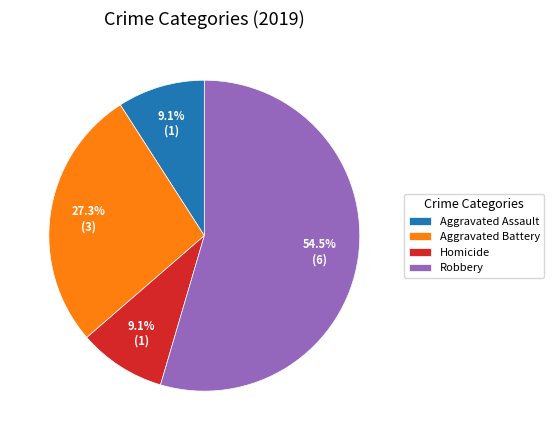

How much of the chart is everything except Homicide?

90.9%